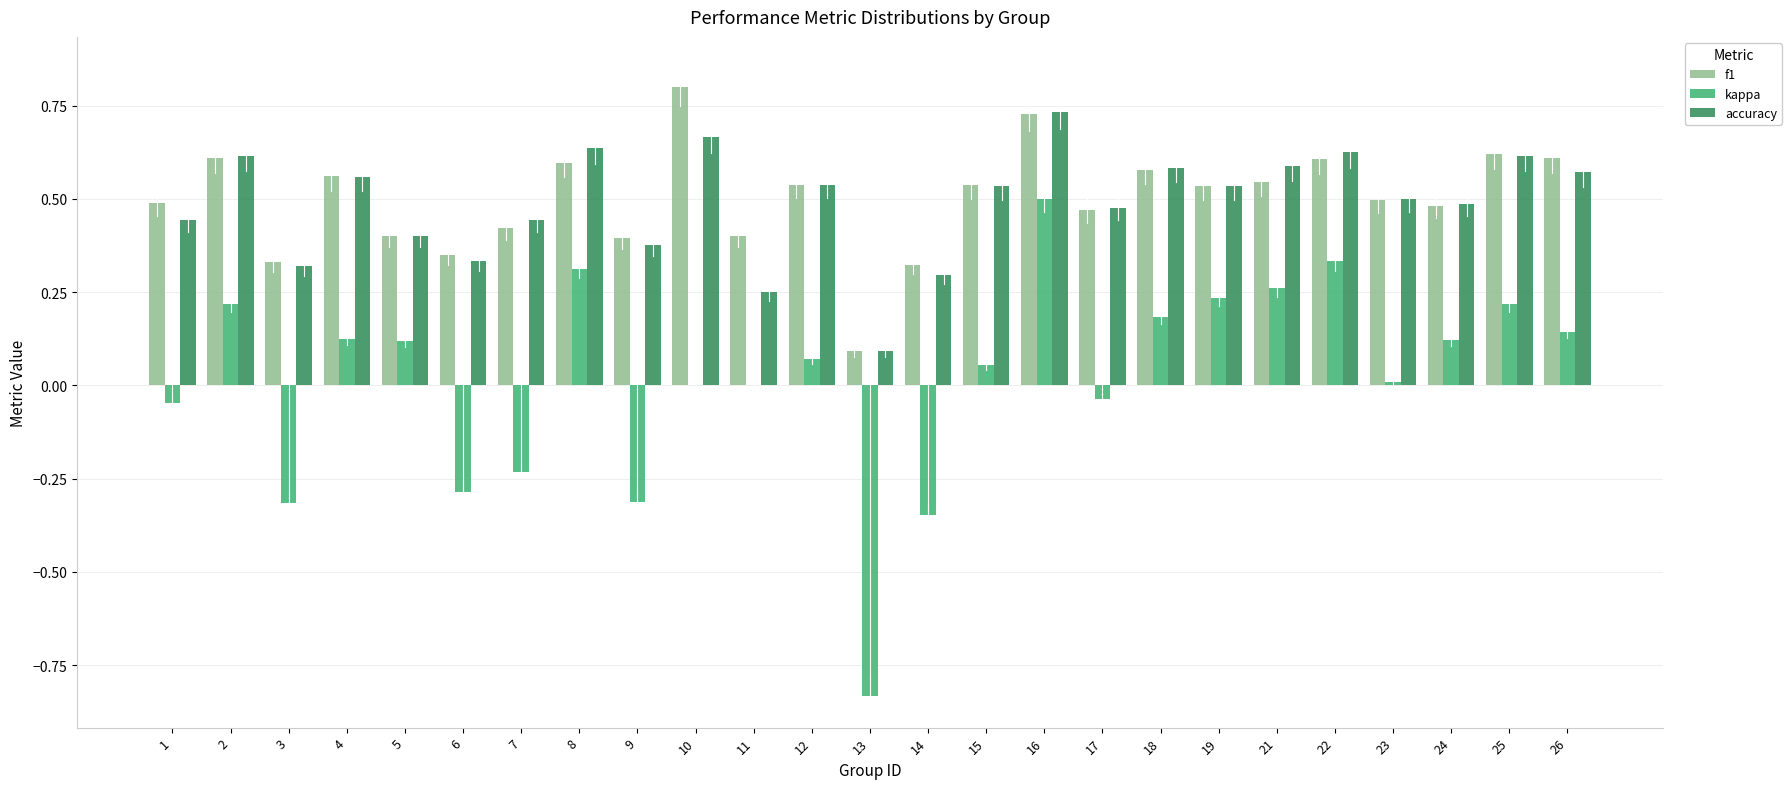

What is the sum of the kappa values at 13 and 22?

-0.5